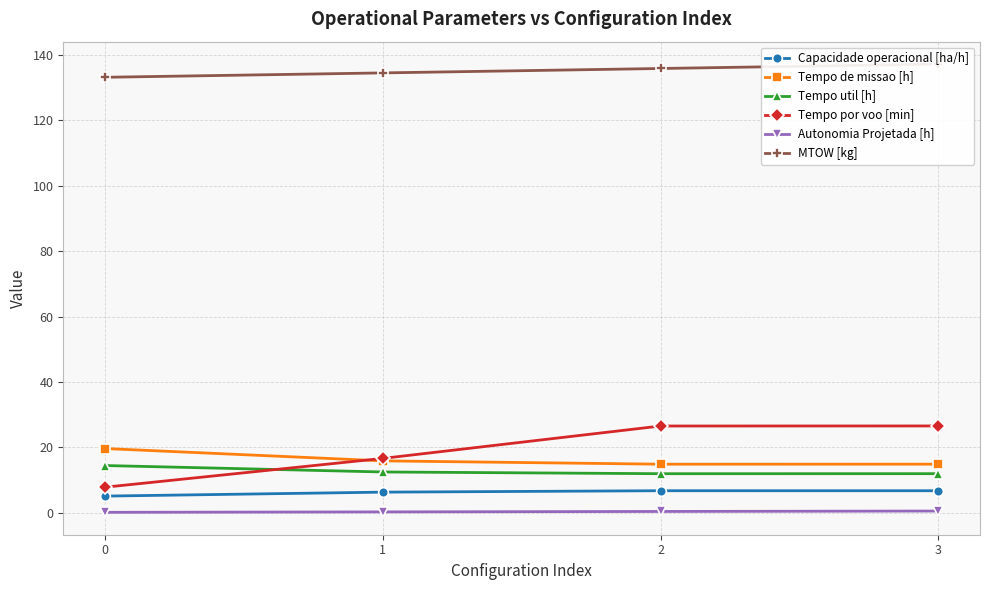

True or false: MTOW [kg] and Capacidade operacional [ha/h] cross at least once.

False